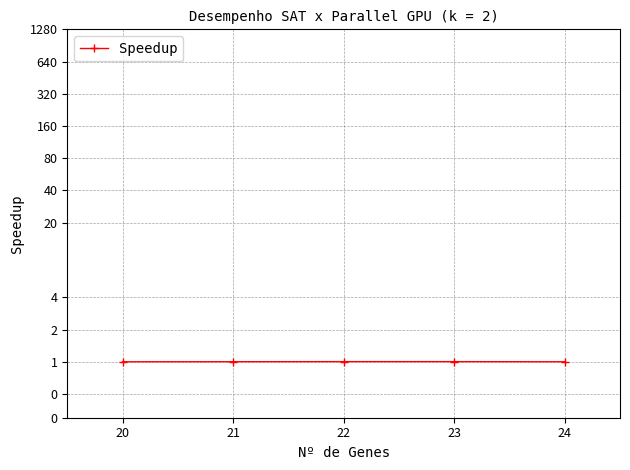

True or false: the data shows 0.5 at 21.

False